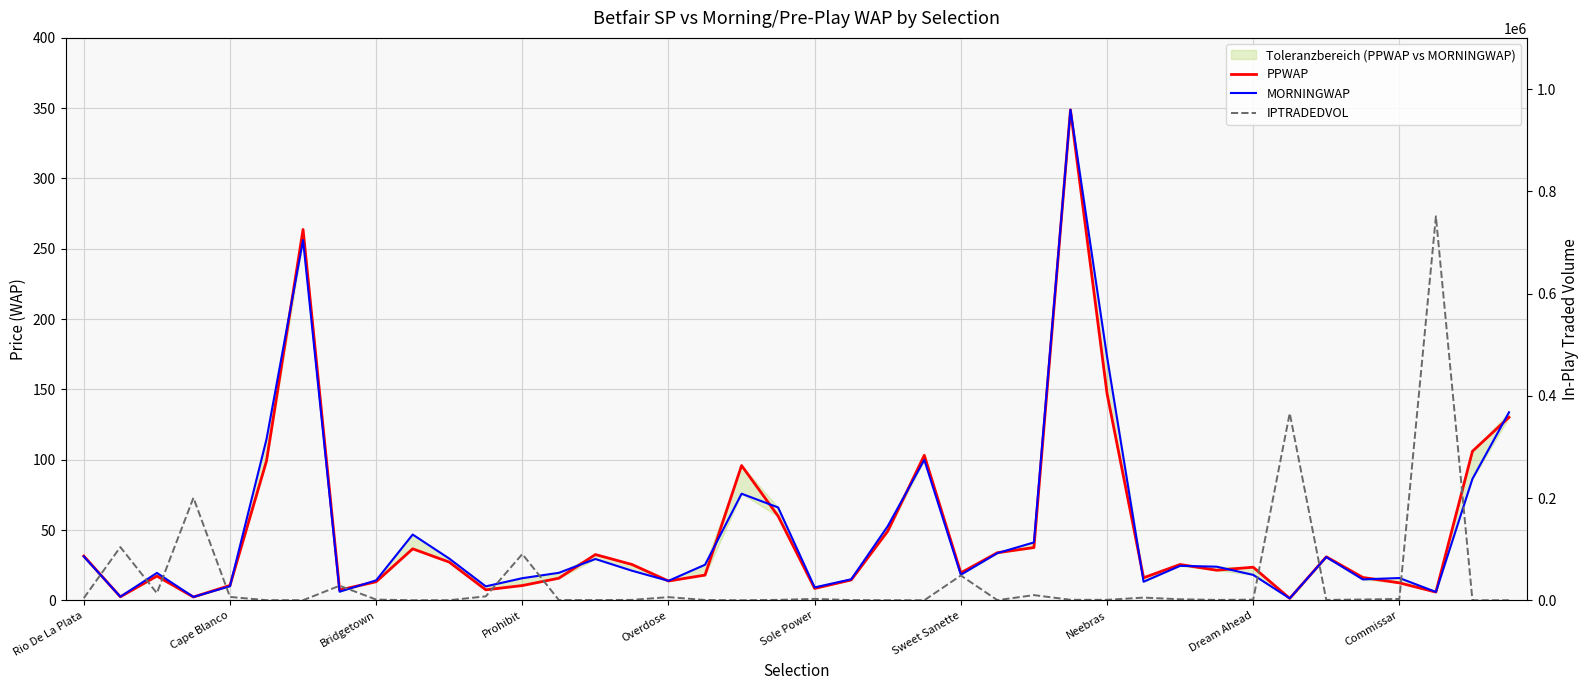

The IPTRADEDVOL series shows 5307.3 at 29. True or false?

True